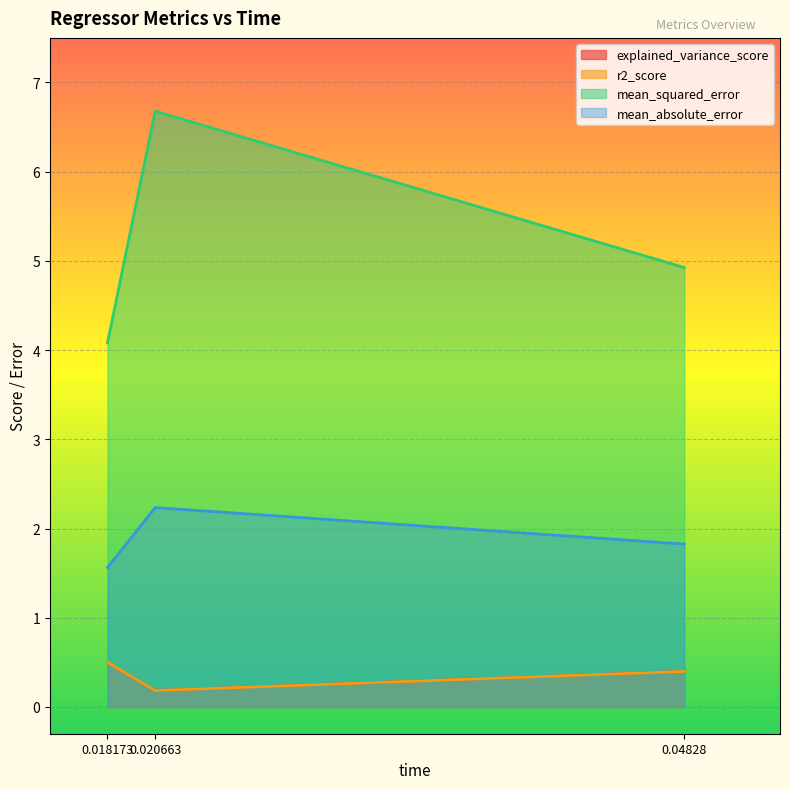

Reading left to right, what are all the values shown in this chart?

explained_variance_score: 0.5	0.2	0.4
r2_score: 0.5	0.2	0.4
mean_squared_error: 4.1	6.7	4.9
mean_absolute_error: 1.6	2.2	1.8